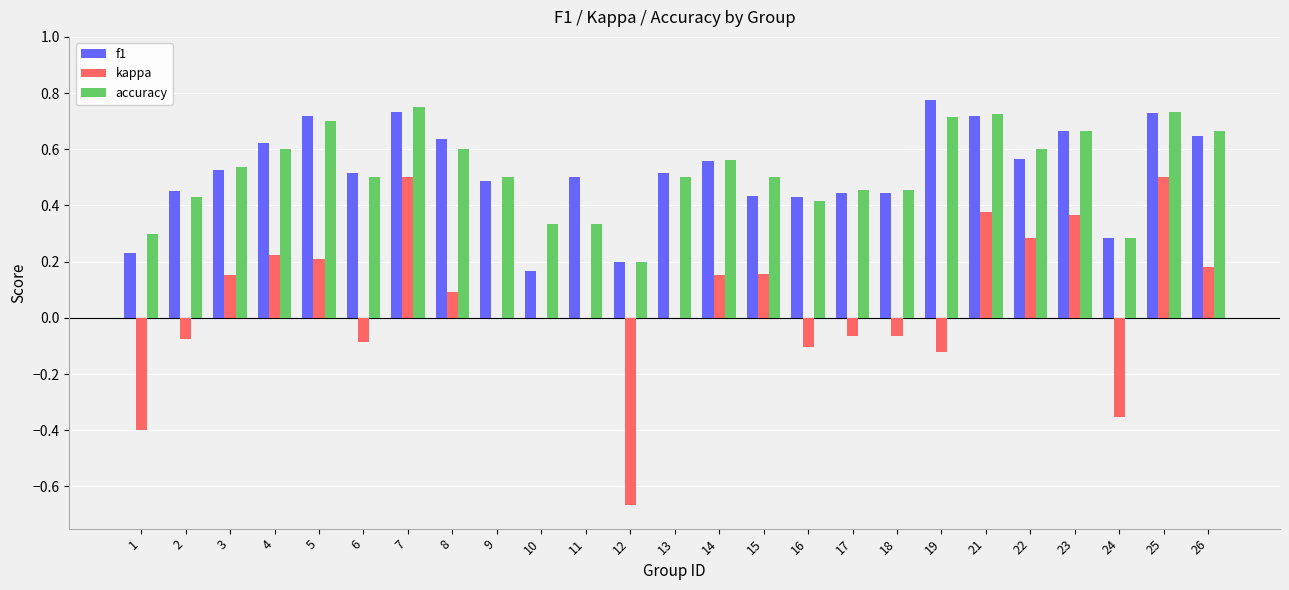

Which series changed the most between 1 and 6?

kappa